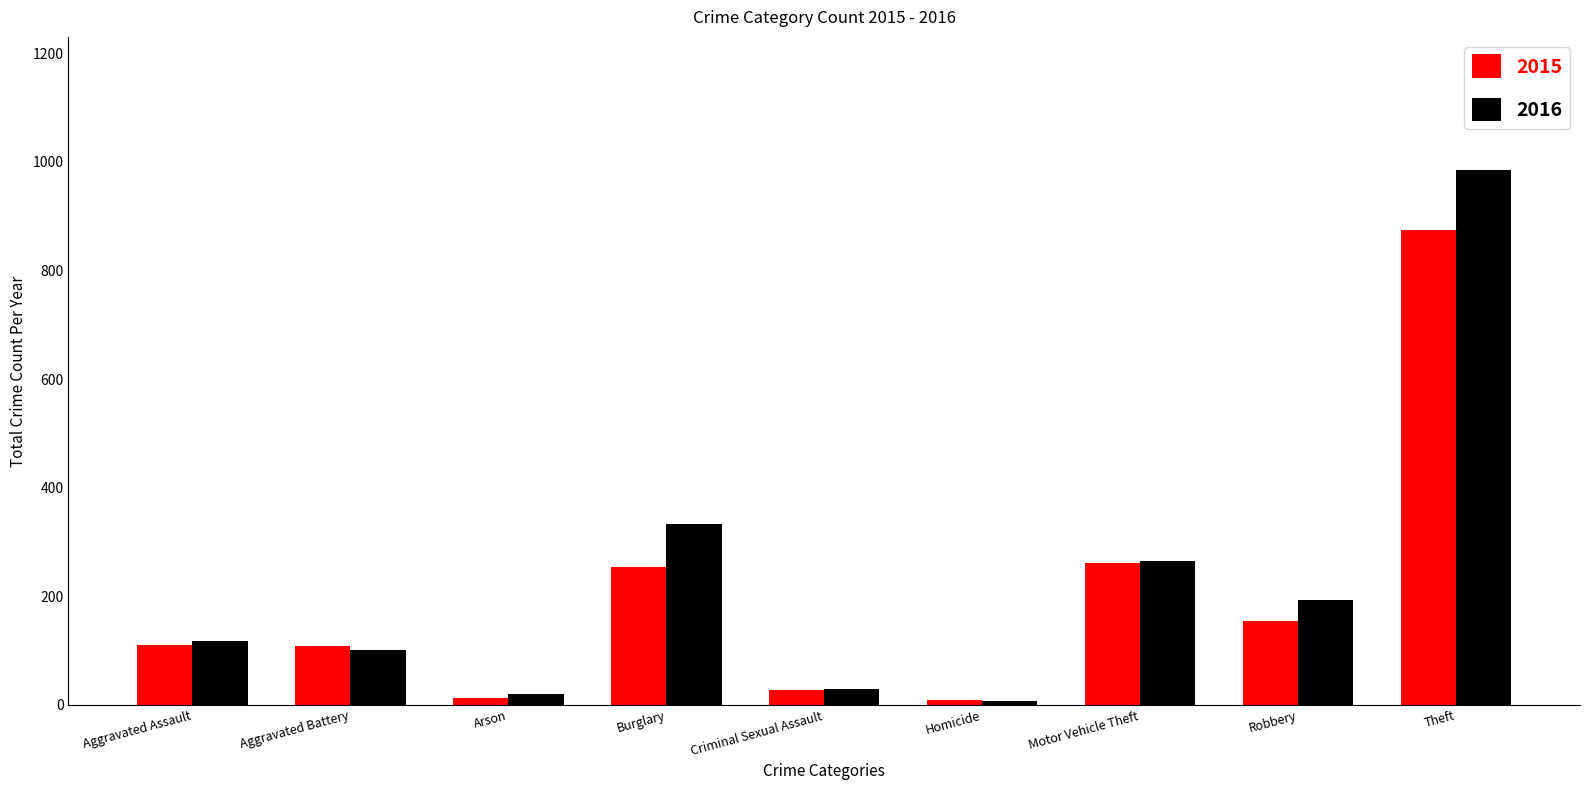

List the series in order of their peak value, highest first.

2016, 2015